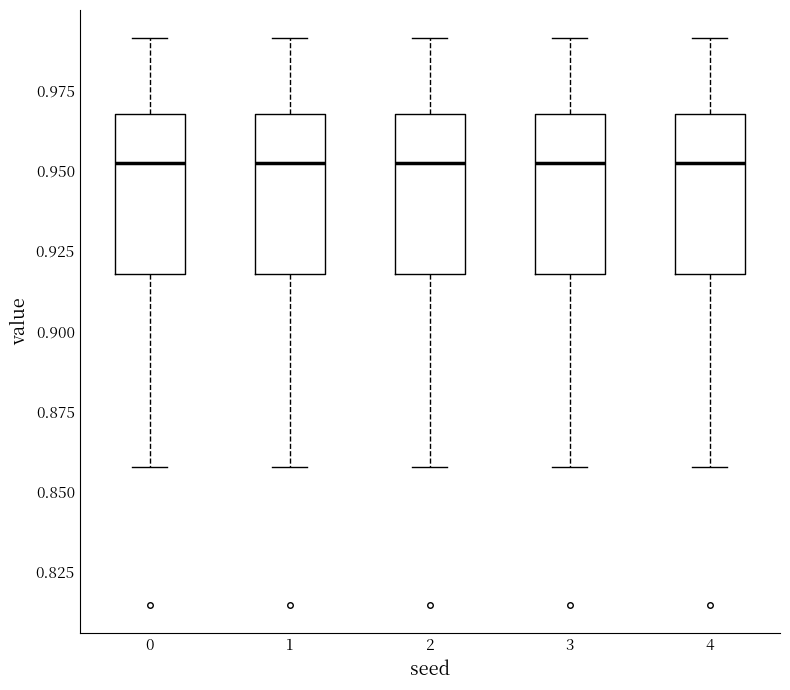

Where does the upper whisker of the box at x = 1 end on the y-axis? The values are not printed on the chart, so give them approximately, as read against the axis.

0.99